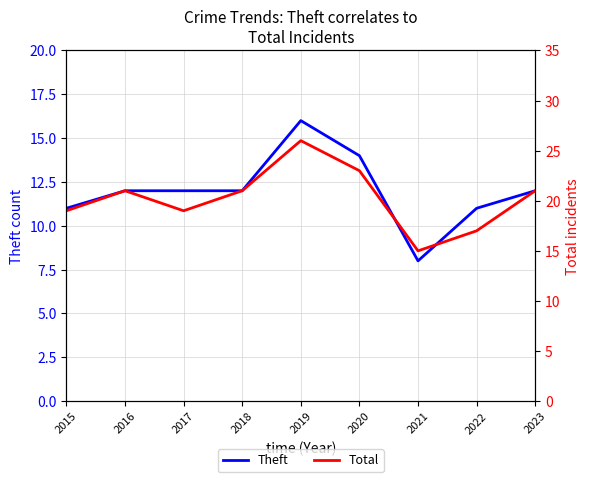

What is the sum of all Total values?

182